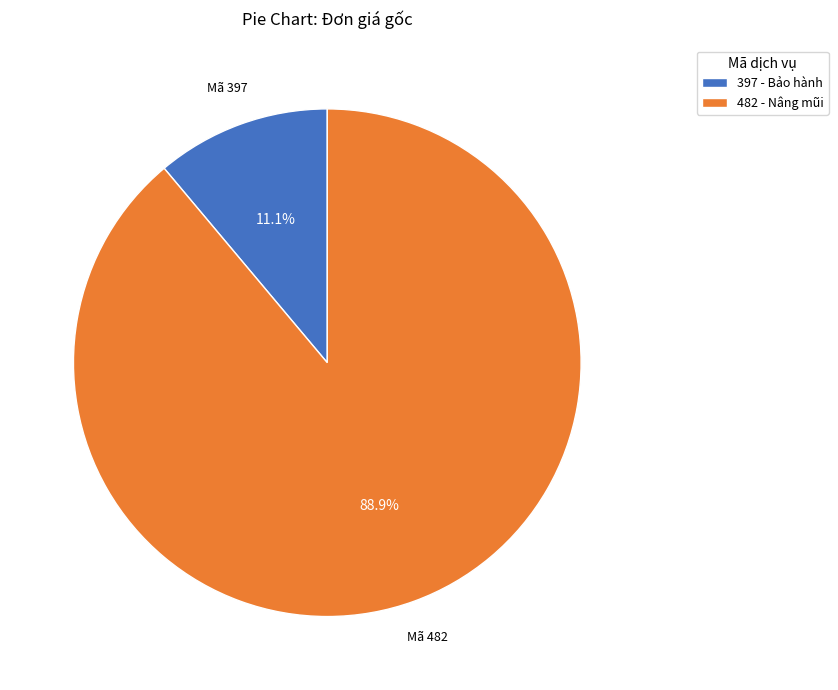

Count the number of slices in the pie.

2